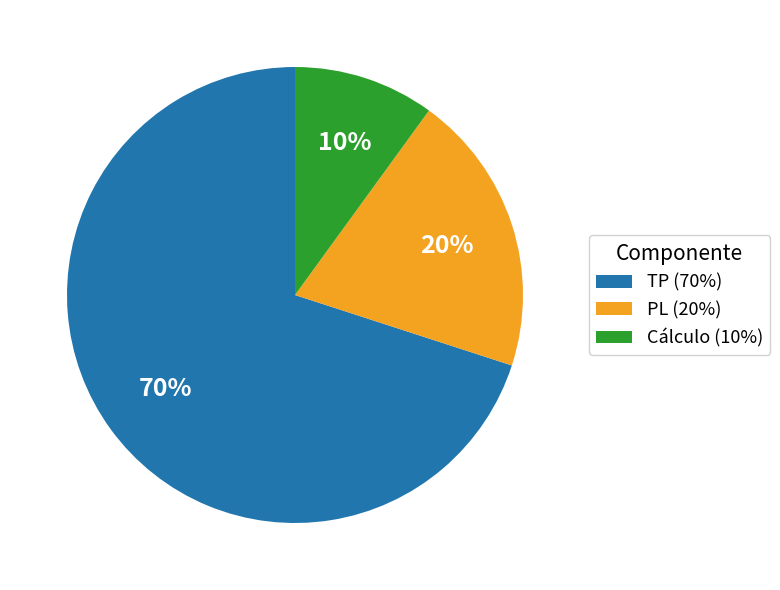

True or false: TP (70%) accounts for 65% of the total.

False